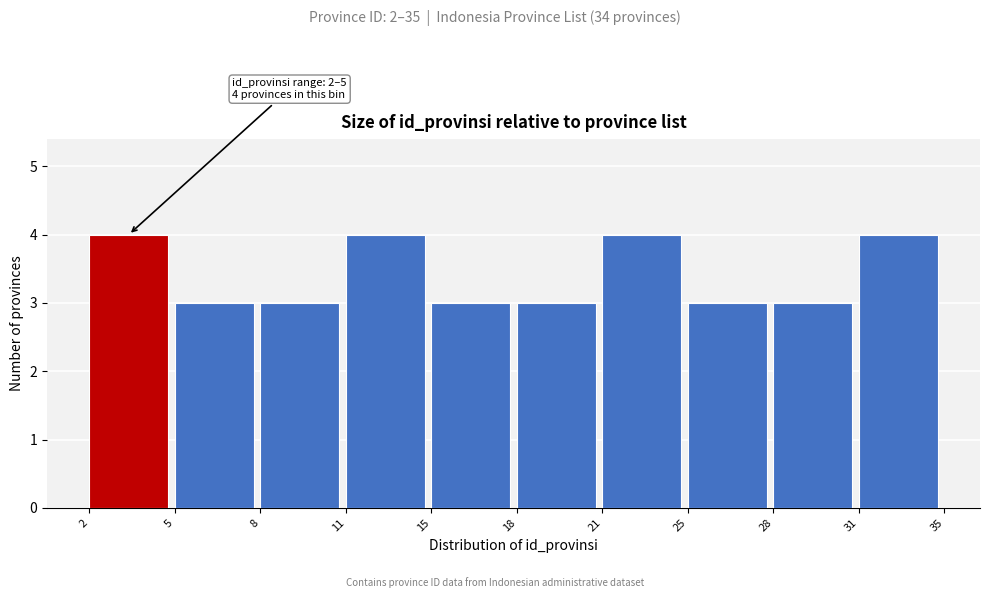

Reading left to right, what are all the values shown in this chart?

4	3	3	4	3	3	4	3	3	4